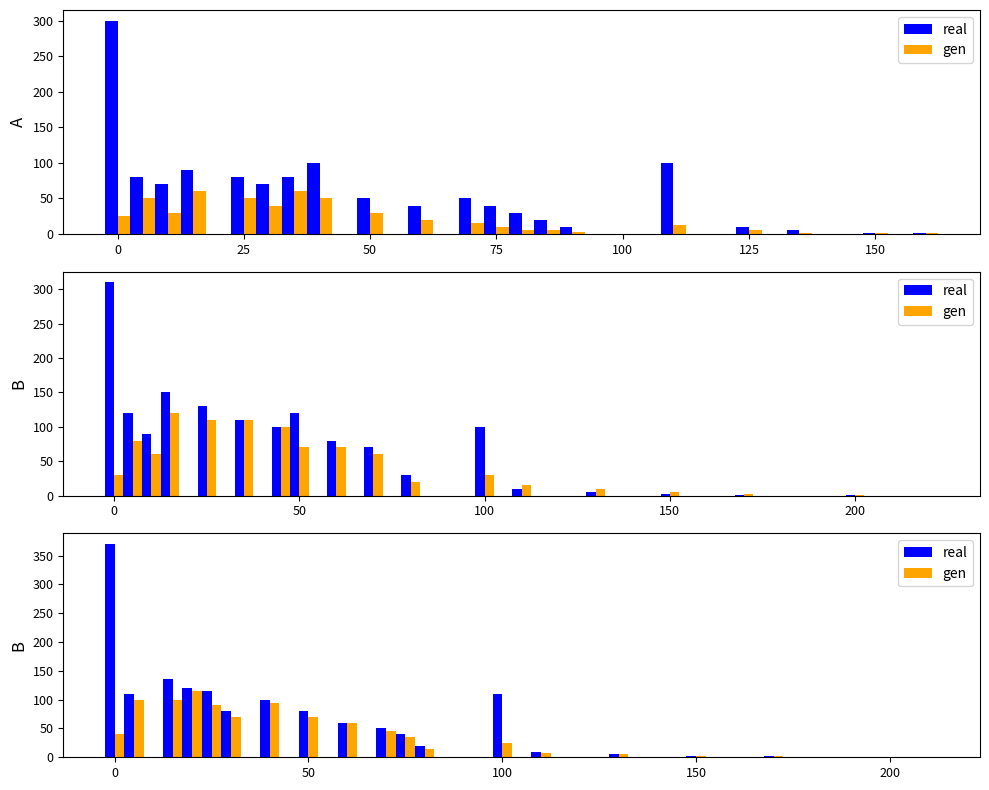

Rank the series by their average value, from lowest to highest.

gen, real